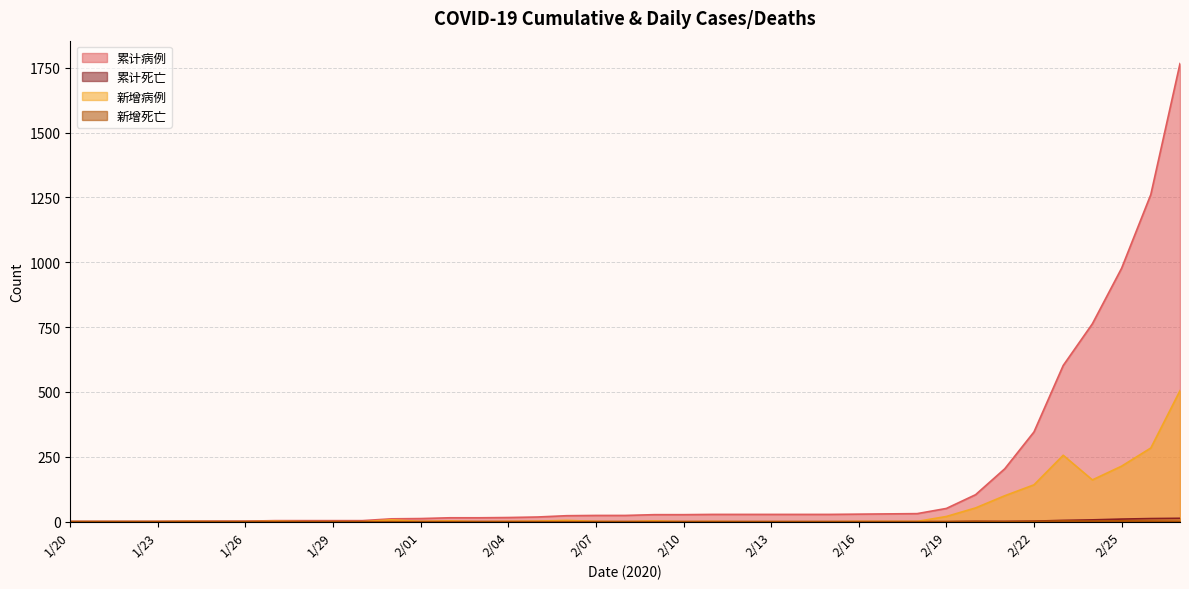

At which category does the chart reach its peak across all series?

2/27